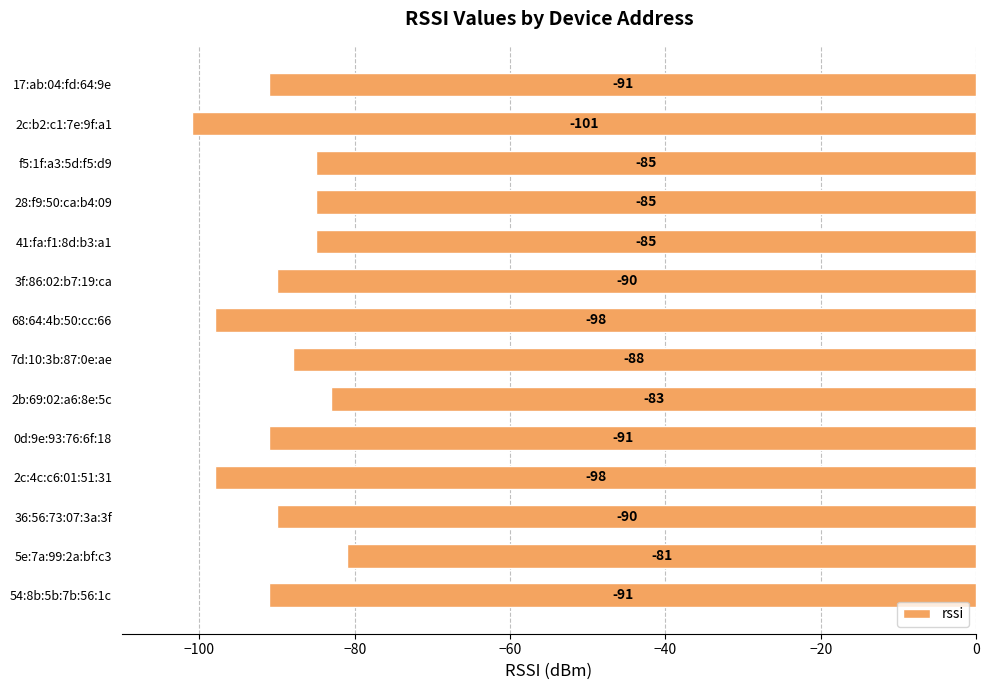

Which label corresponds to the largest value in the chart?

5e:7a:99:2a:bf:c3